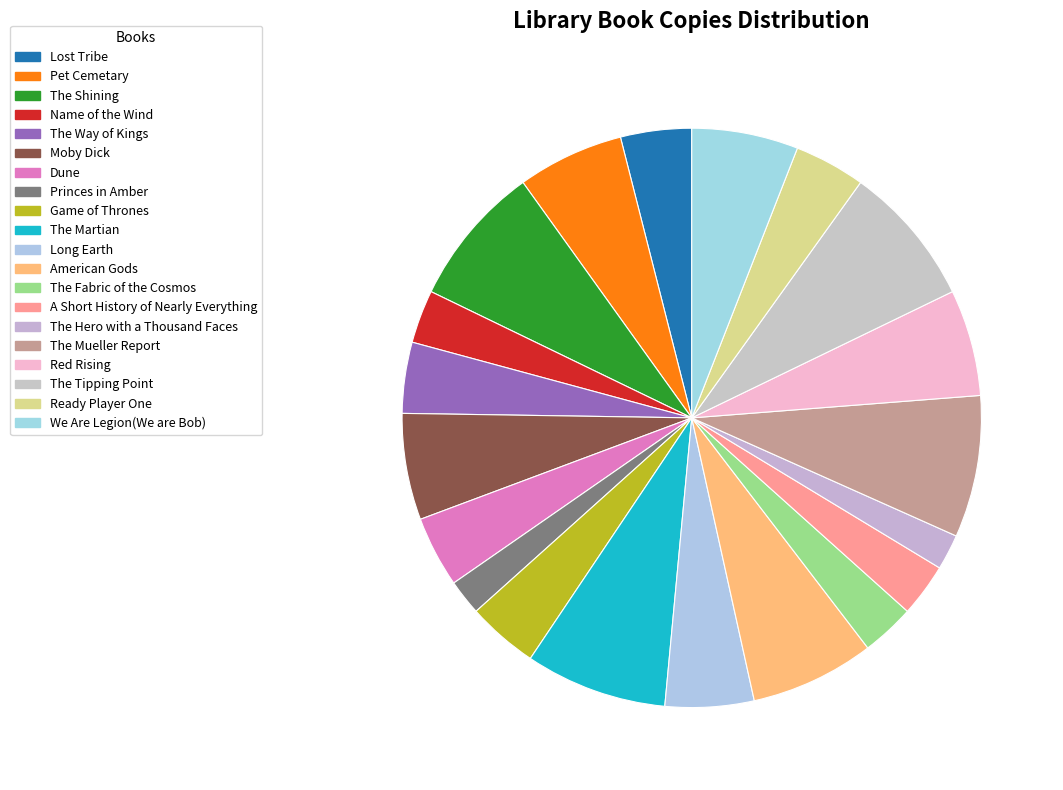

Count the number of slices in the pie.

20